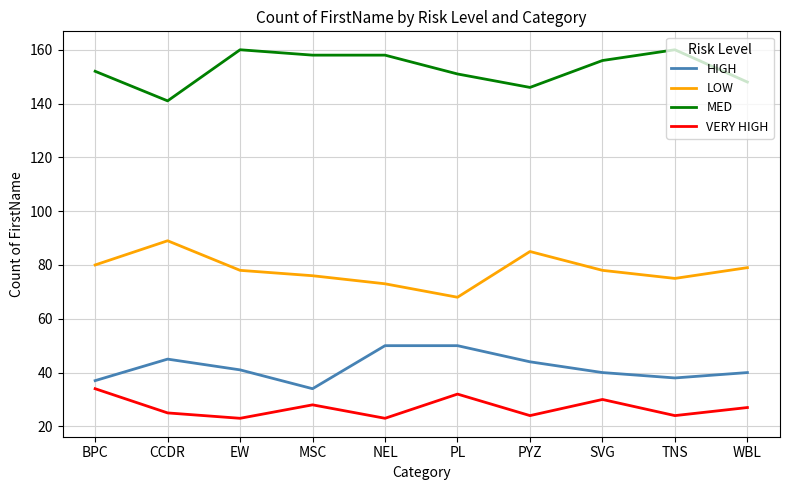

What is the spread (max minus min) of values at NEL?

135